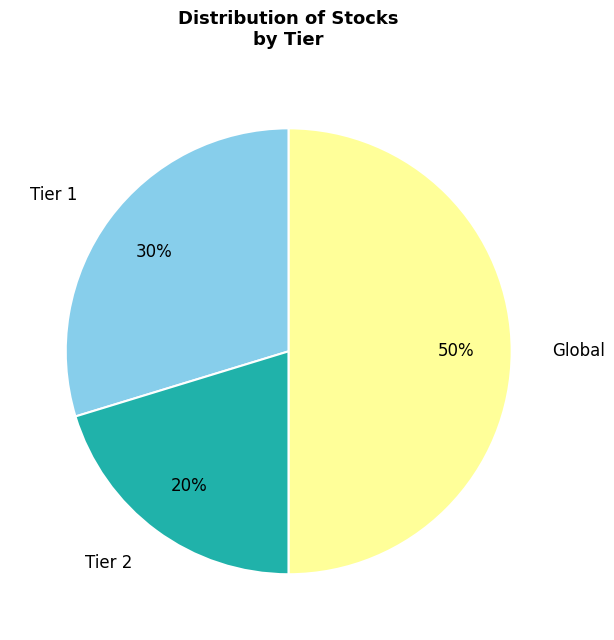

True or false: Global accounts for 50% of the total.

True